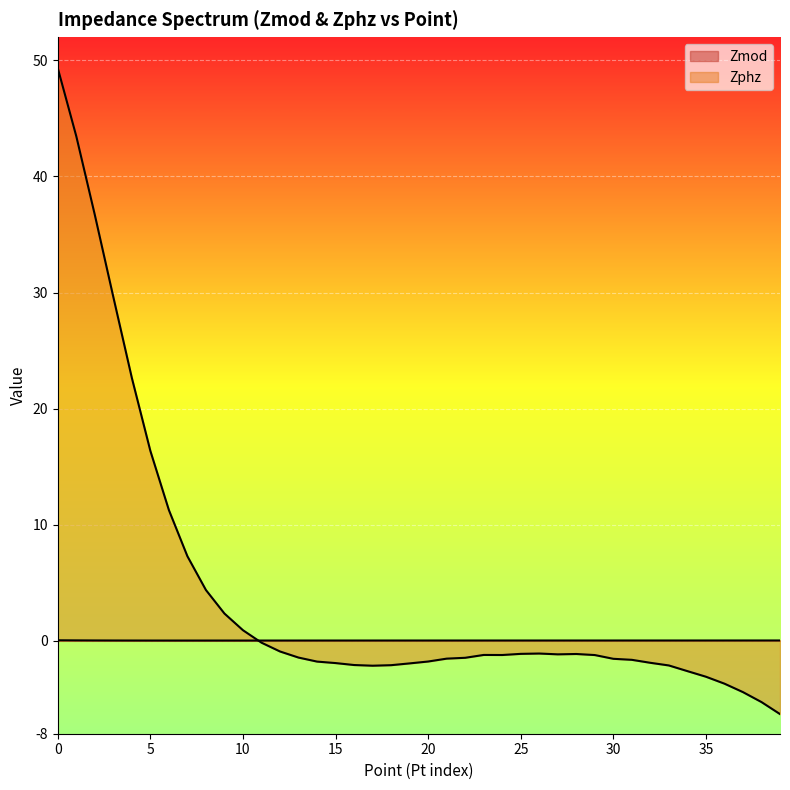

True or false: Zmod has more than 2 interior local peaks.

False